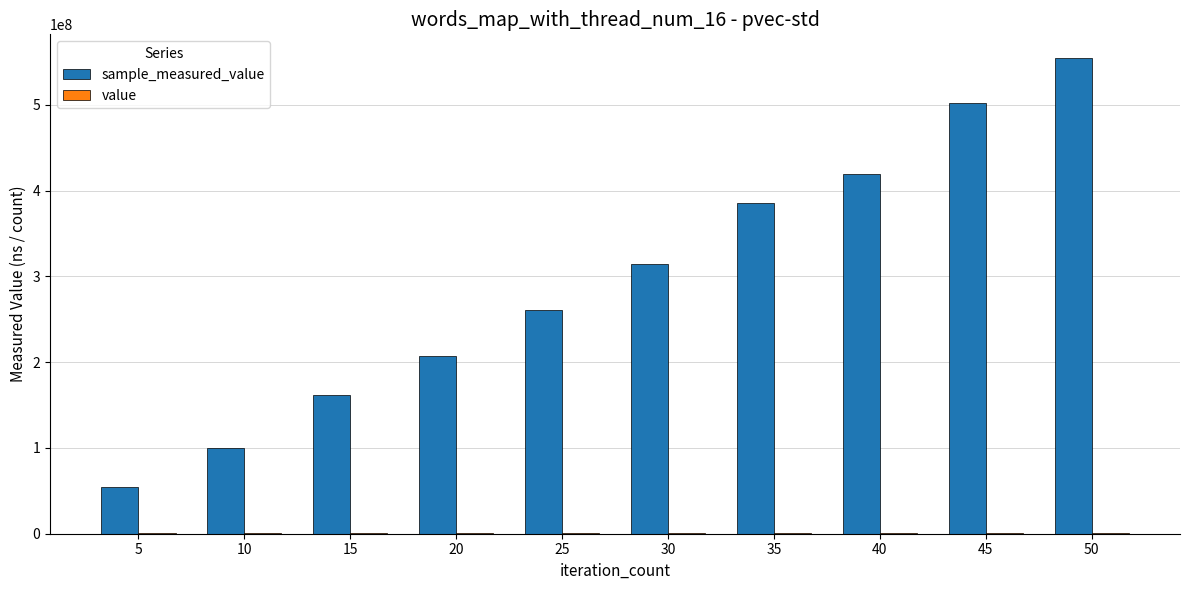

How many distinct data groups are displayed?

2